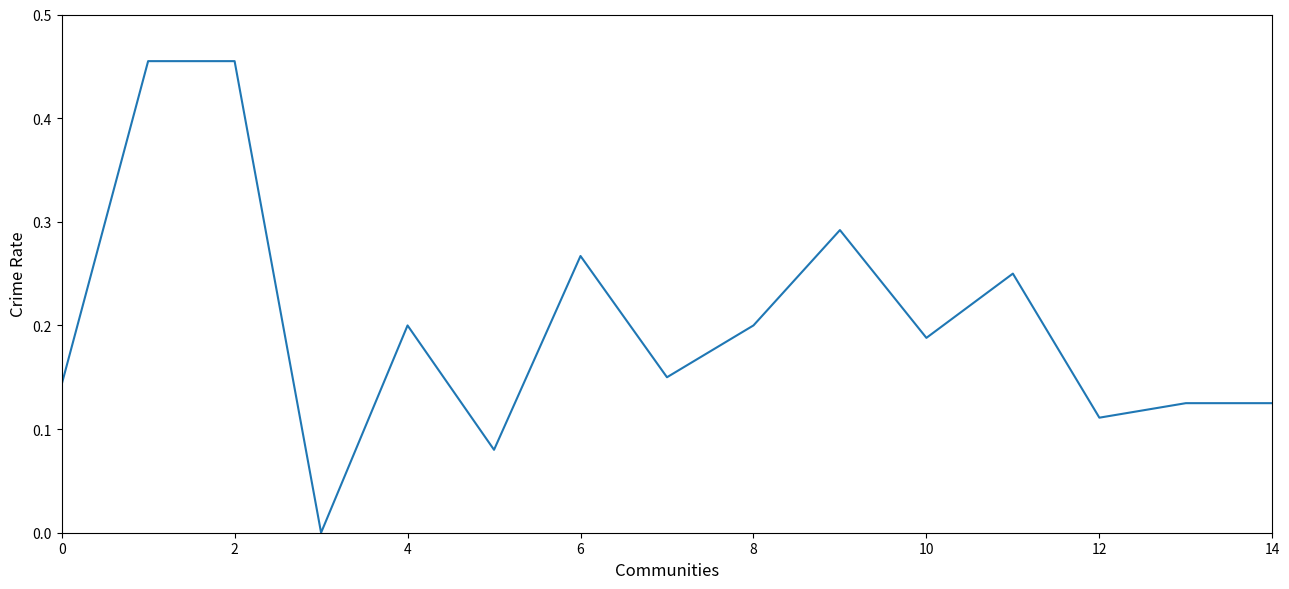

True or false: the data shows 0.2 at 4.

True